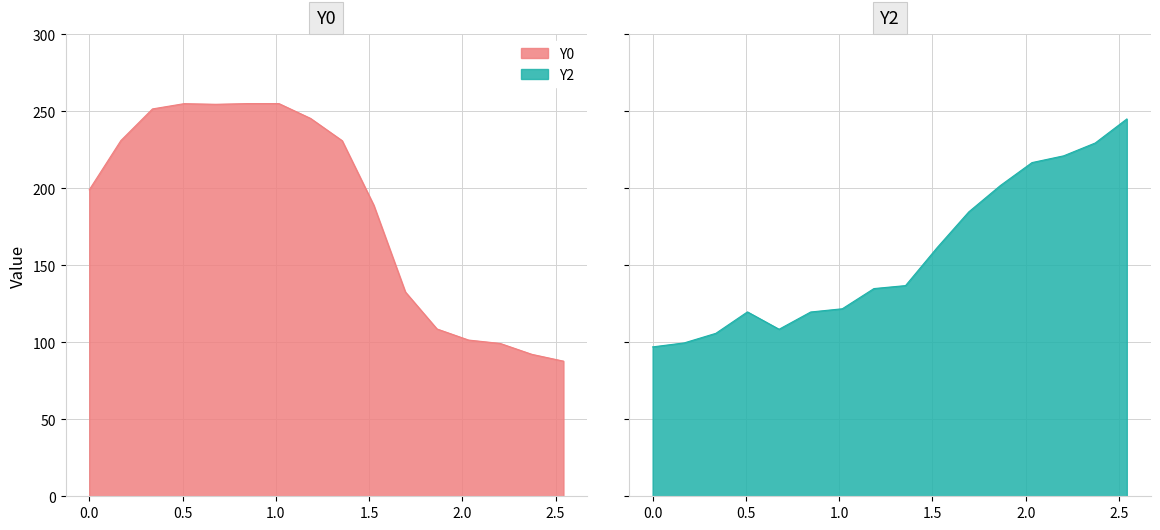

List the series in order of their overall mean, lowest first.

Y2, Y0